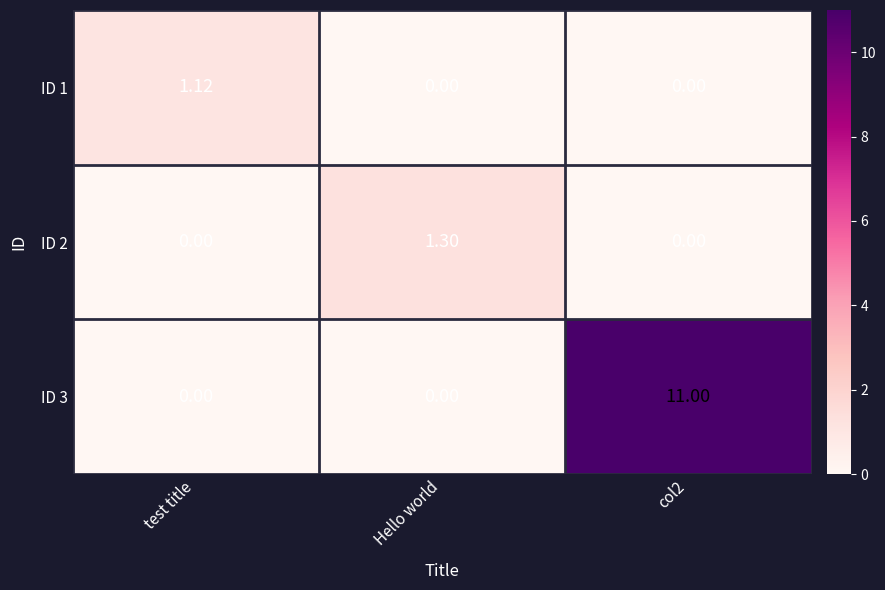

Rank the series by their maximum value, from lowest to highest.

ID 1, ID 2, ID 3